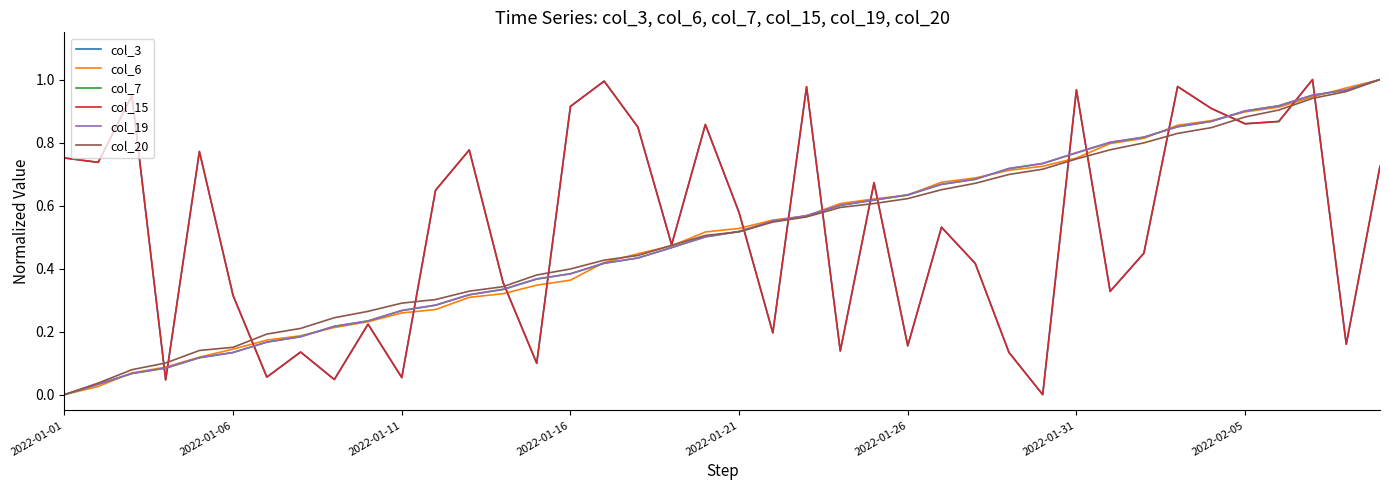

True or false: col_15 and col_3 cross at least once.

False